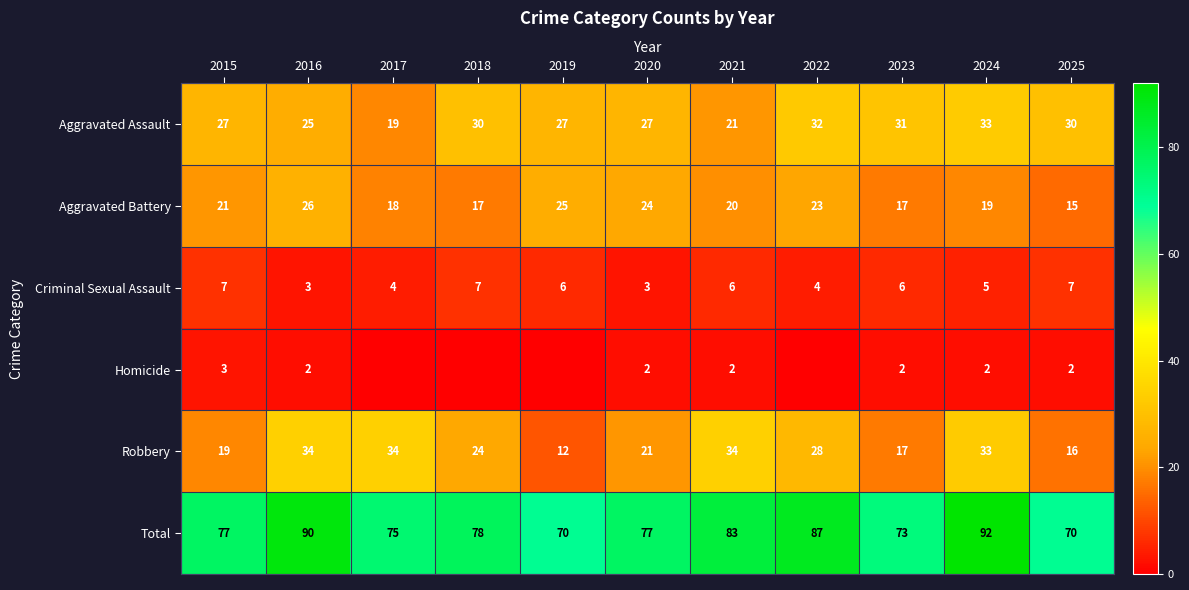

What is the total value across all series at 2018?

156